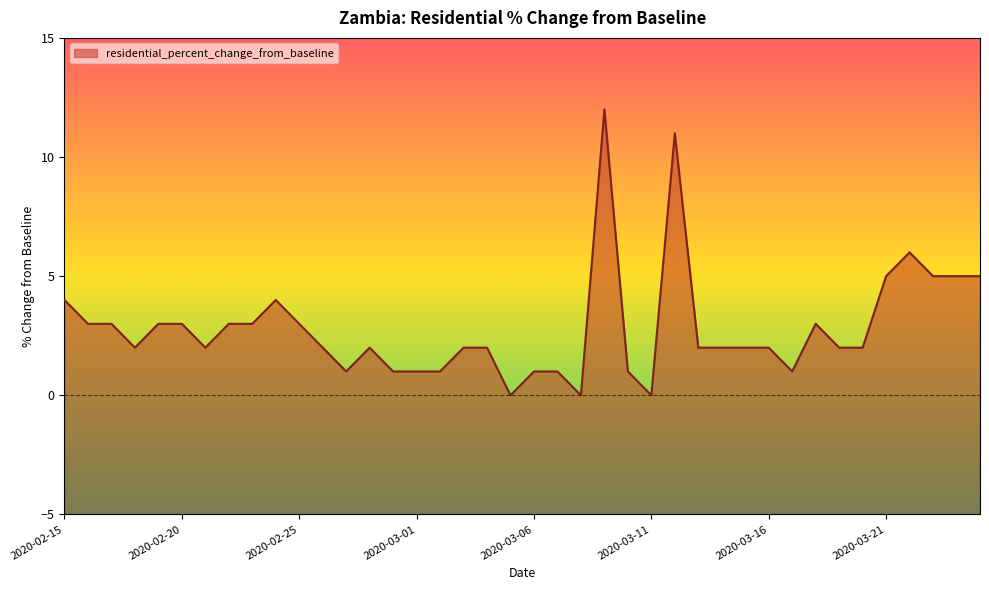

What is the difference between the second highest and second lowest values?

11